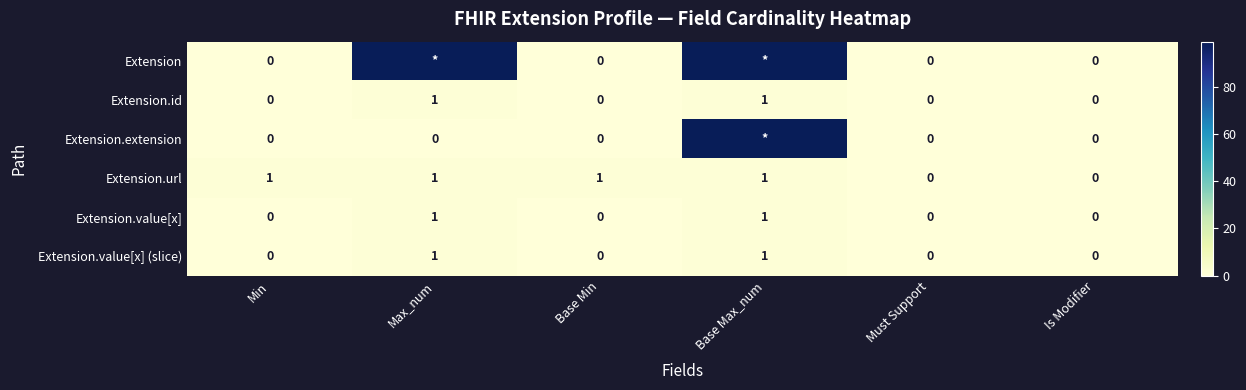

What is the sum of all Extension.url values?

4